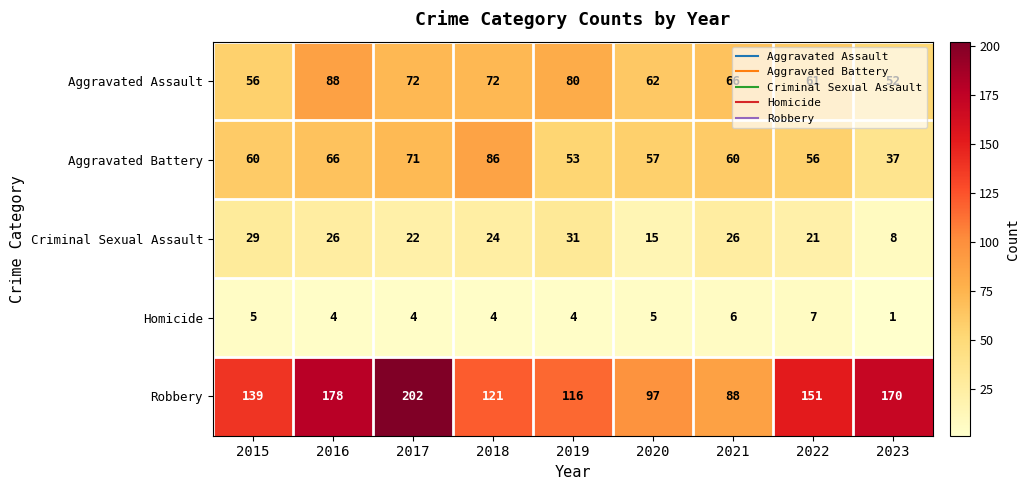

What is the approximate value of Criminal Sexual Assault at 2015, to the nearest 5?

30